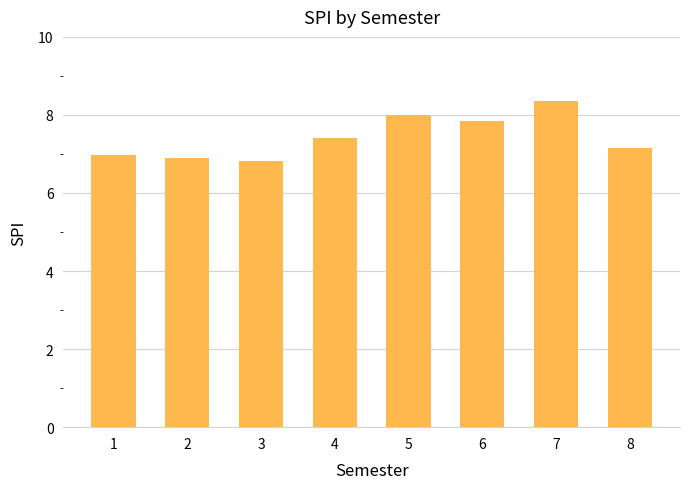

Which label corresponds to the largest value in the chart?

7